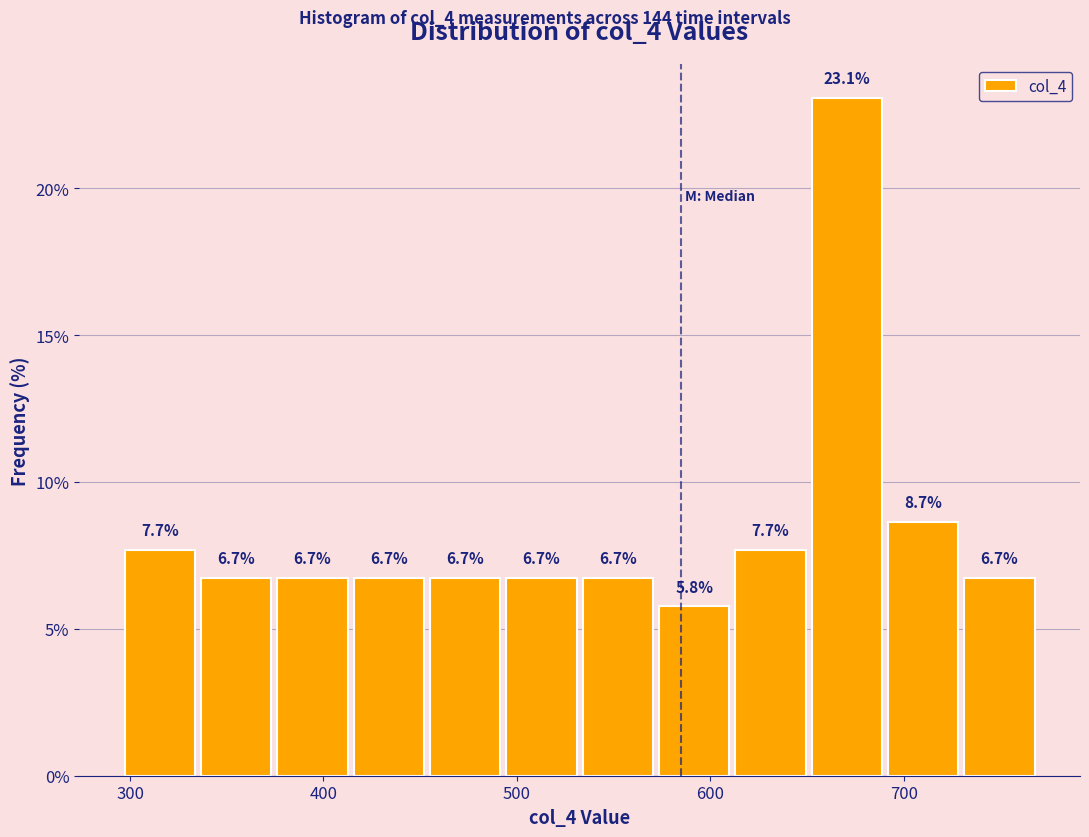

Read against the x-axis, roughly where is the centre of the tallest bar?

670